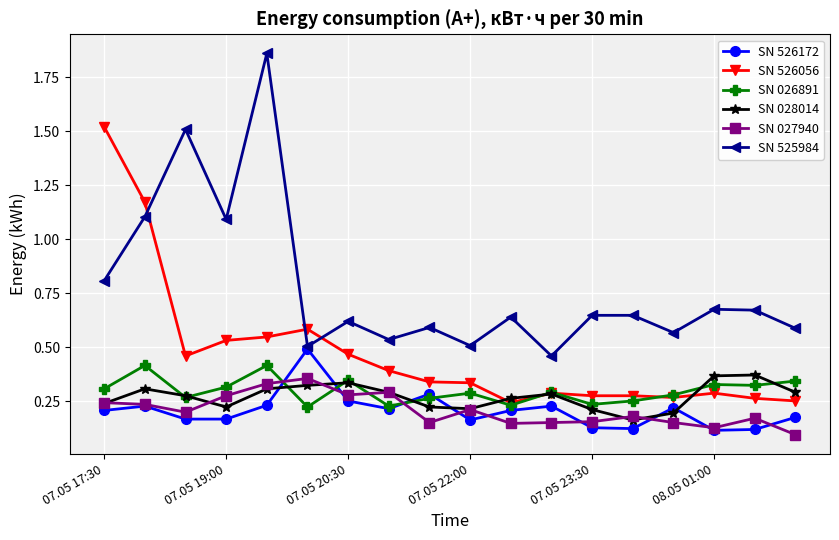

True or false: SN 026891 and SN 525984 cross at least once.

False